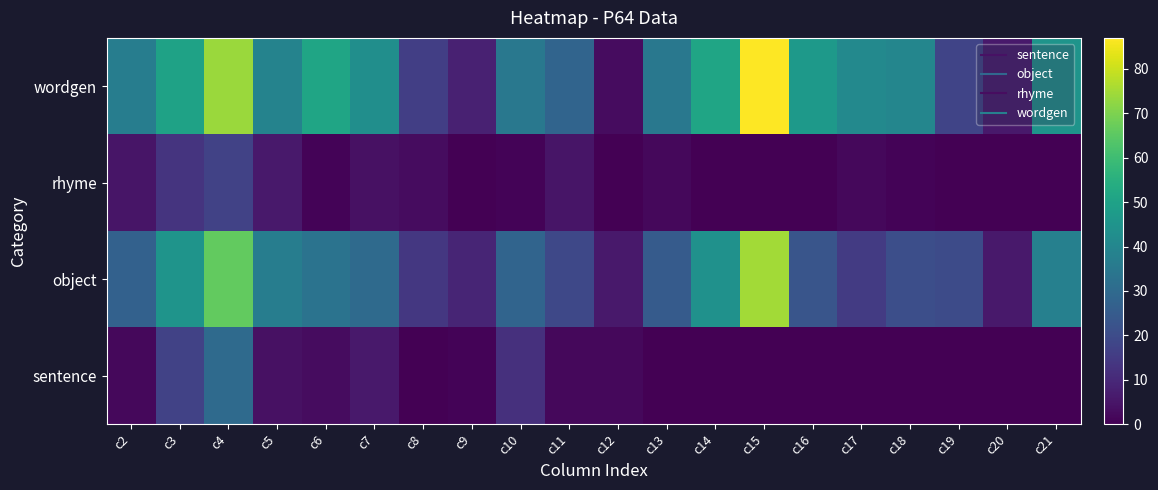

How many distinct data groups are displayed?

4